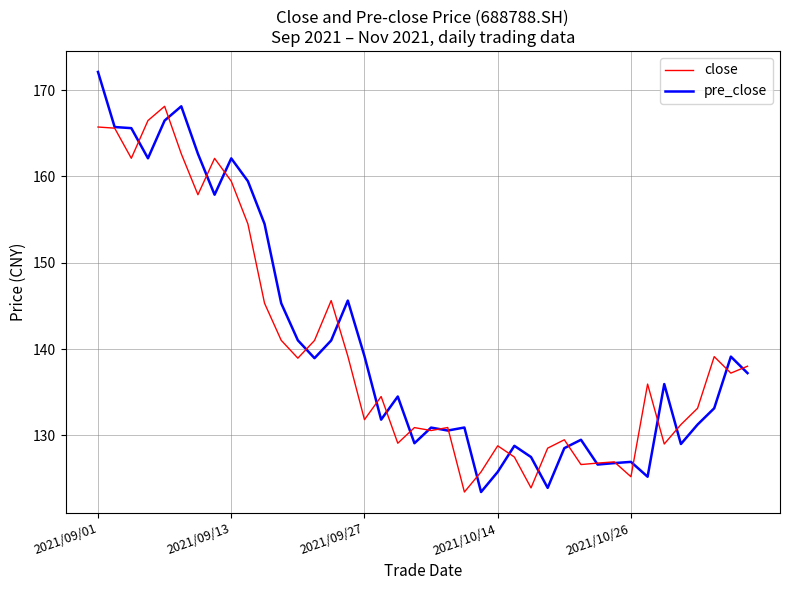

Rank the series by their maximum value, from highest to lowest.

pre_close, close